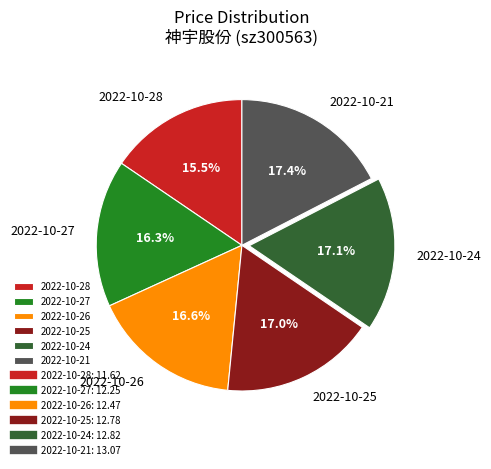

Is there a majority slice in this chart?

No